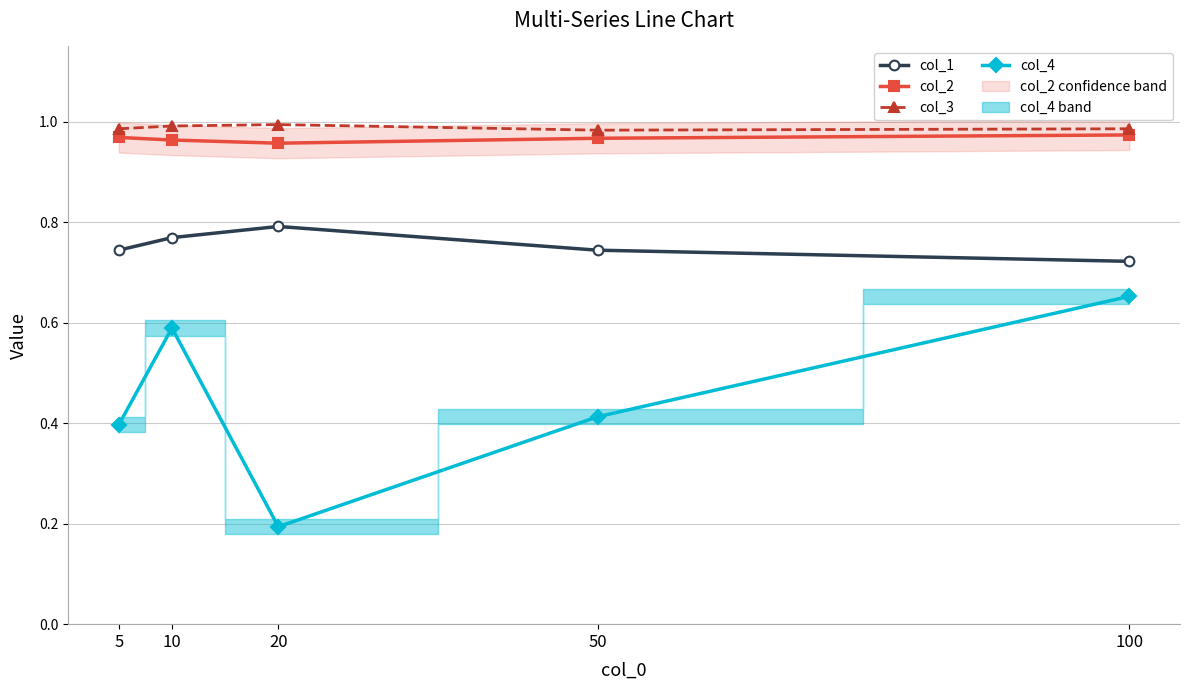

How many series are shown in this chart?

4